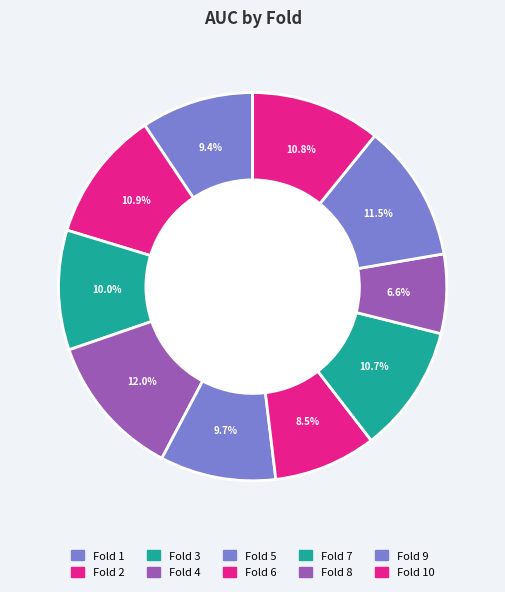

To the nearest percent, what is the average slice percentage?

10%